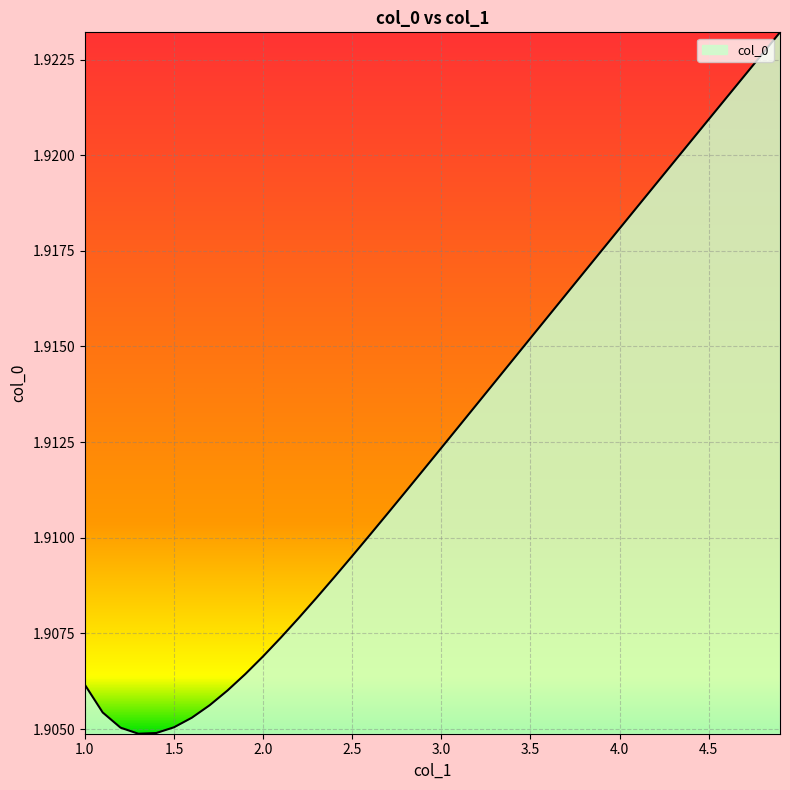

How many lines are shown in the chart?

1